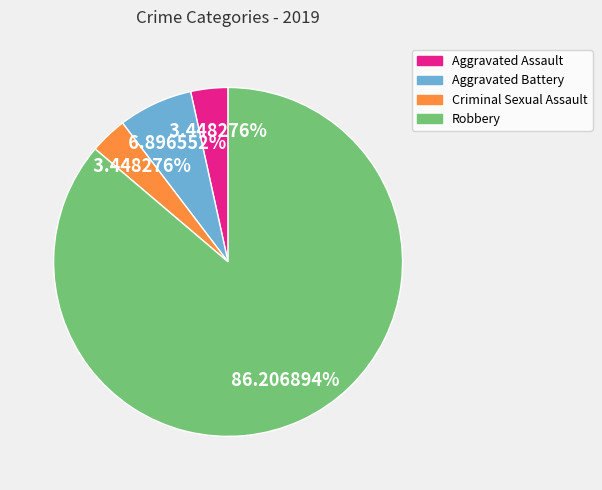

Count the number of slices in the pie.

4